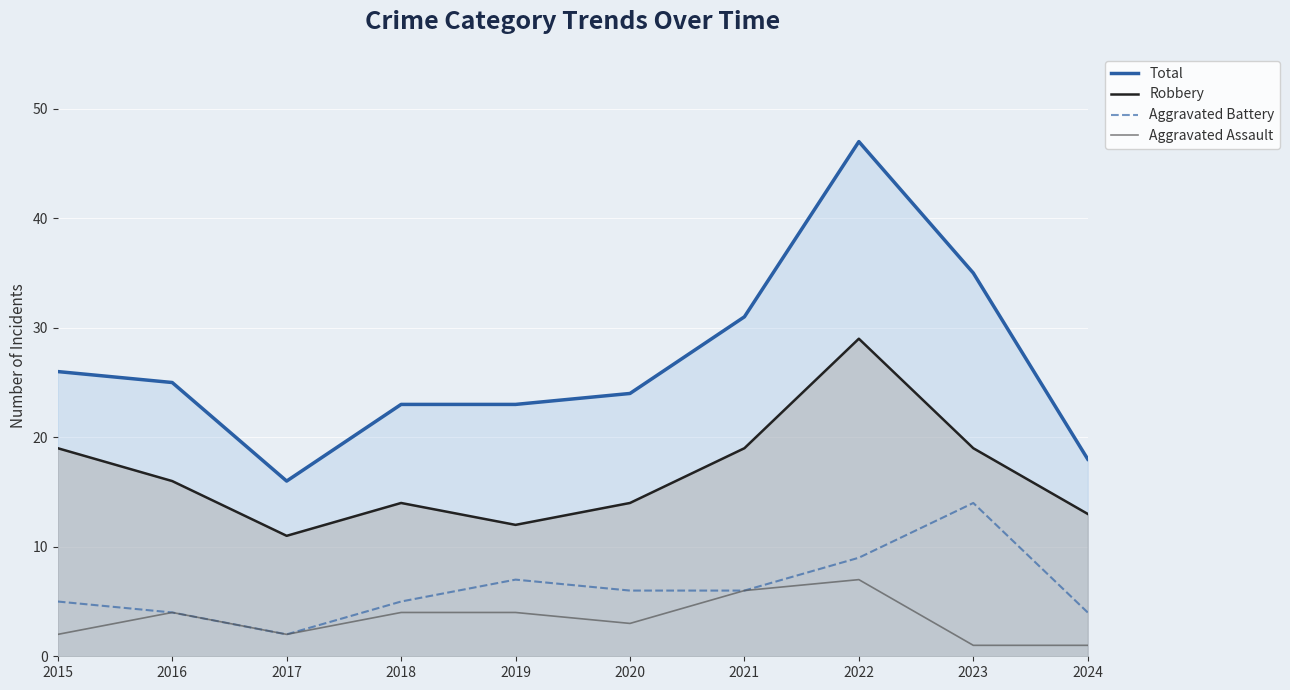

What is the difference between the Robbery values at 2016 and 2015?

3